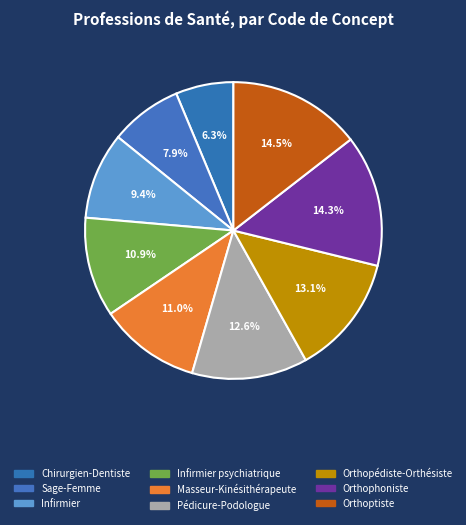

Which has a higher value, Sage-Femme or Pédicure-Podologue?

Pédicure-Podologue